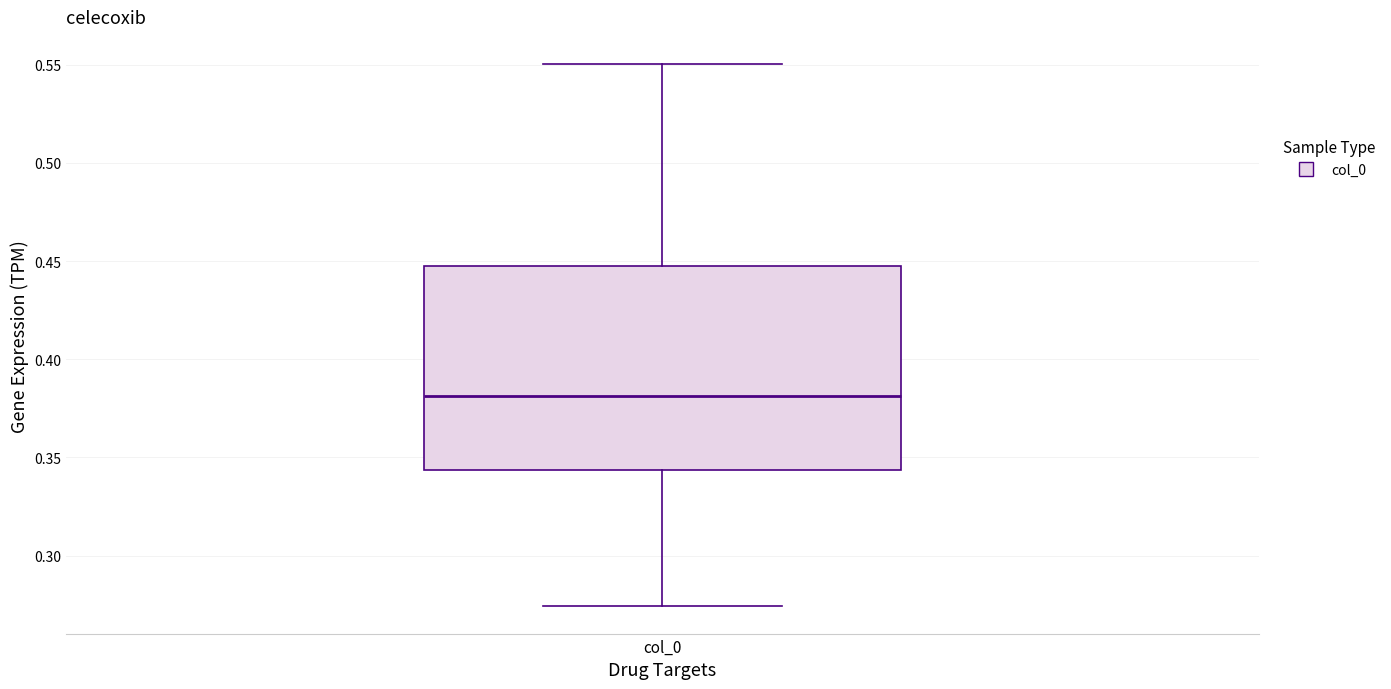

Transcribe this box plot: give where the median line is, the range the box spans, and where the two whiskers end, as read against the y-axis. The values are not printed on the chart, so give them approximately, as read against the axis.

median 0.380, box 0.345 to 0.450, whiskers 0.275 to 0.550